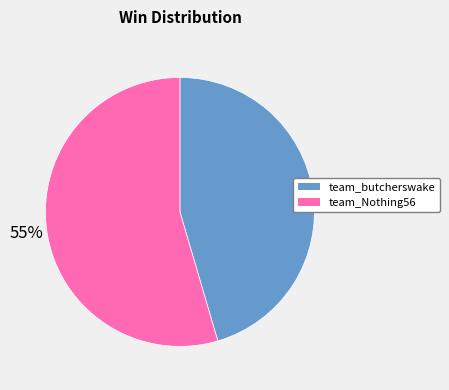

Do team_Nothing56 and team_butcherswake together represent more than half of the pie?

Yes